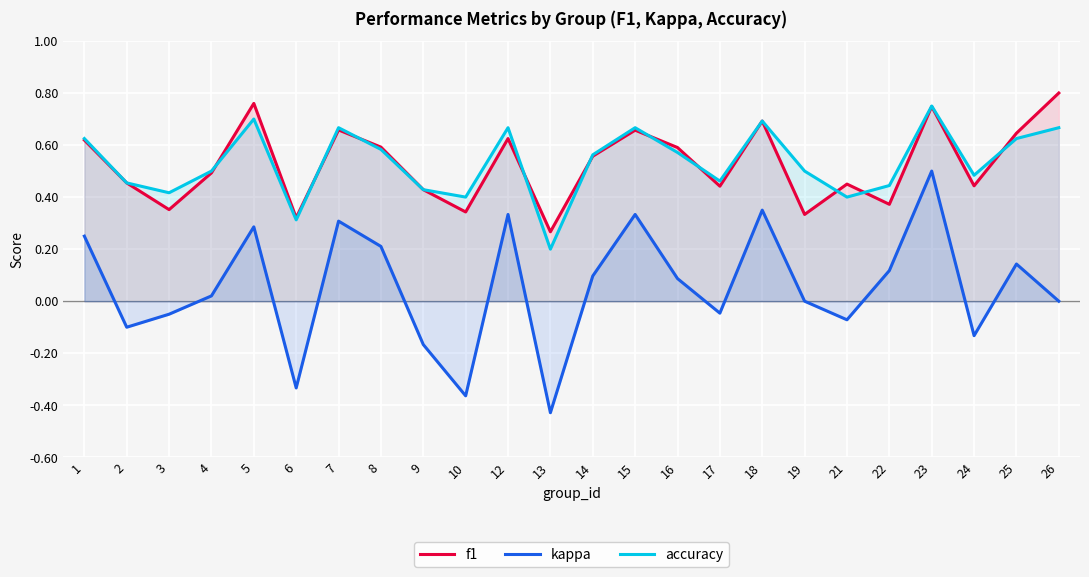

Reading left to right, transcribe all the data shown in this chart.

f1: 0.6	0.5	0.4	0.5	0.8	0.3	0.7	0.6	0.4	0.3	0.6	0.3	0.6	0.7	0.6	0.4	0.7	0.3	0.5	0.4	0.7	0.4	0.6	0.8
kappa: 0.2	-0.1	-0.1	0.0	0.3	-0.3	0.3	0.2	-0.2	-0.4	0.3	-0.4	0.1	0.3	0.1	-0.0	0.4	0.0	-0.1	0.1	0.5	-0.1	0.1	0.0
accuracy: 0.6	0.5	0.4	0.5	0.7	0.3	0.7	0.6	0.4	0.4	0.7	0.2	0.6	0.7	0.6	0.5	0.7	0.5	0.4	0.4	0.8	0.5	0.6	0.7